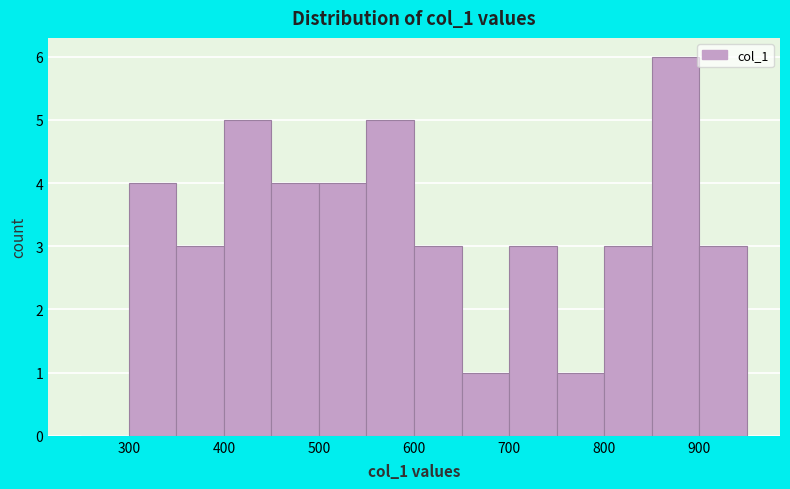

Which range on the x-axis has the tallest bar?

850 to 900